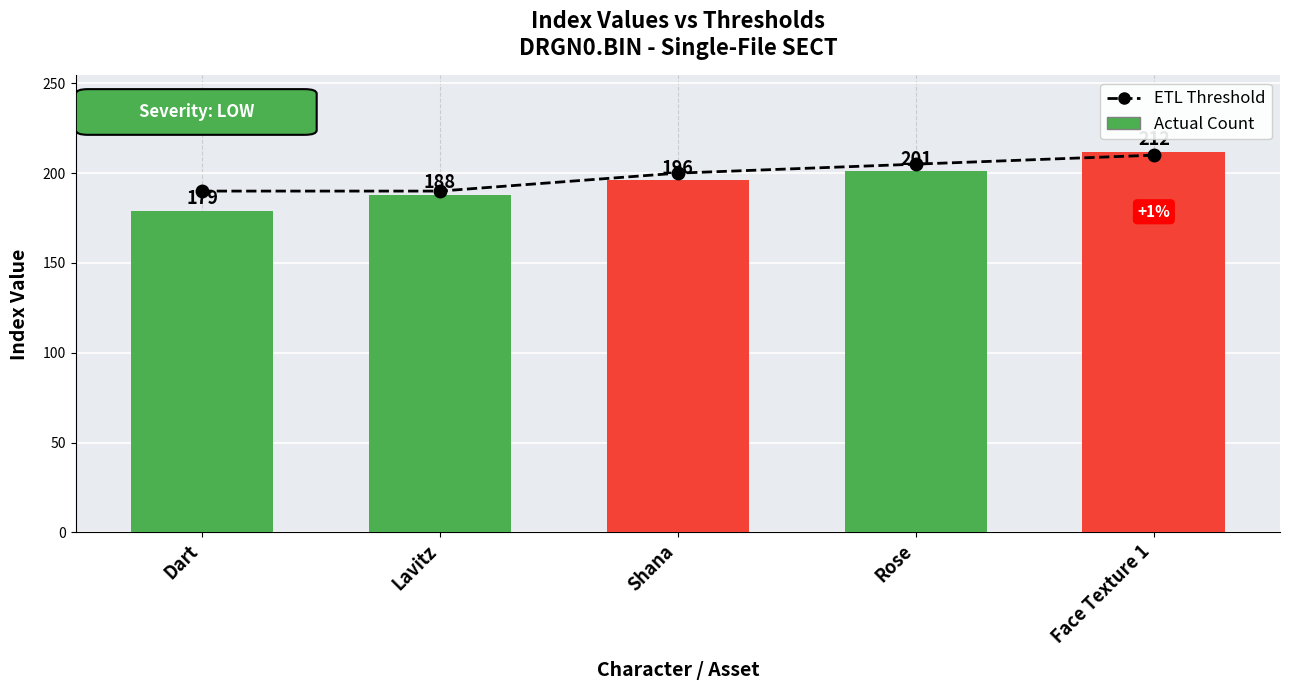

Which series changed the most between Lavitz and Rose?

ETL Threshold